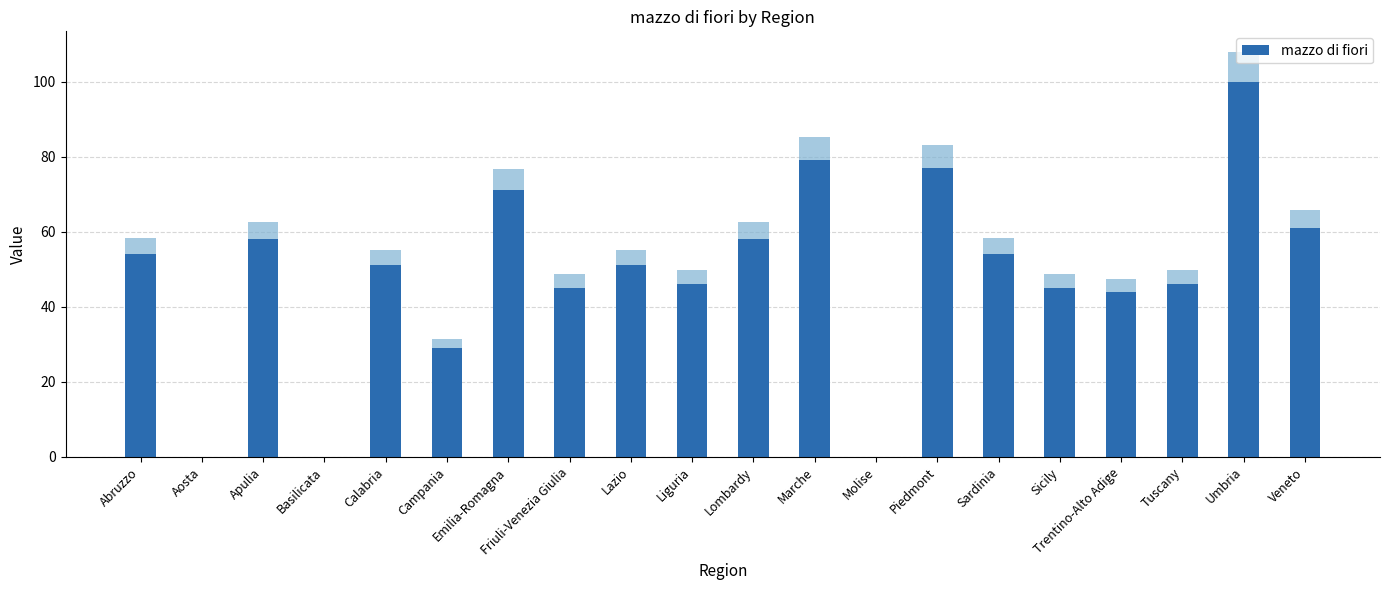

Reading left to right, list all the values displayed in this chart.

Abruzzo=54	Aosta=0	Apulia=58	Basilicata=0	Calabria=51	Campania=29	Emilia-Romagna=71	Friuli-Venezia Giulia=45	Lazio=51	Liguria=46	Lombardy=58	Marche=79	Molise=0	Piedmont=77	Sardinia=54	Sicily=45	Trentino-Alto Adige=44	Tuscany=46	Umbria=100	Veneto=61